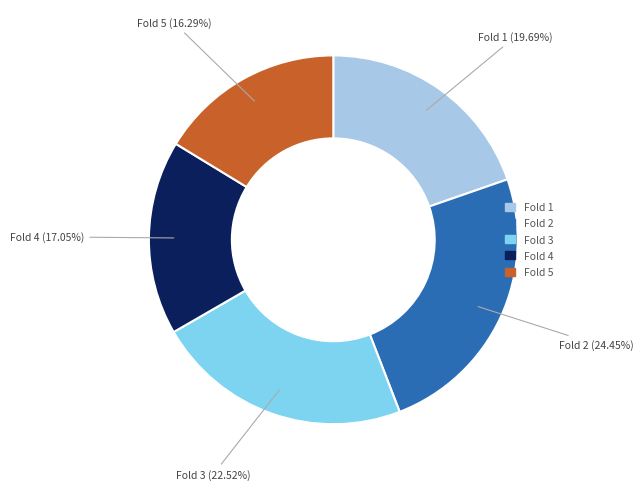

Between Fold 2 and Fold 4, which is larger?

Fold 2